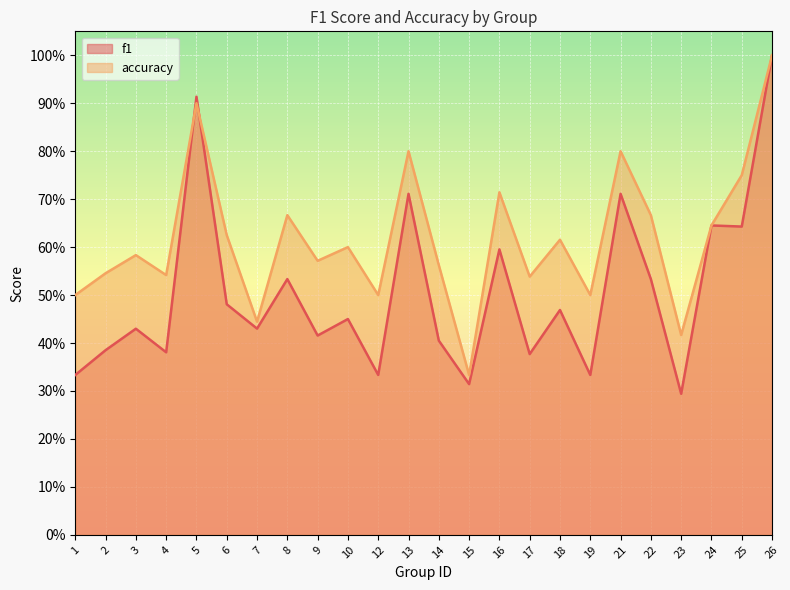

At how many categories does at least one series exceed 0?

24